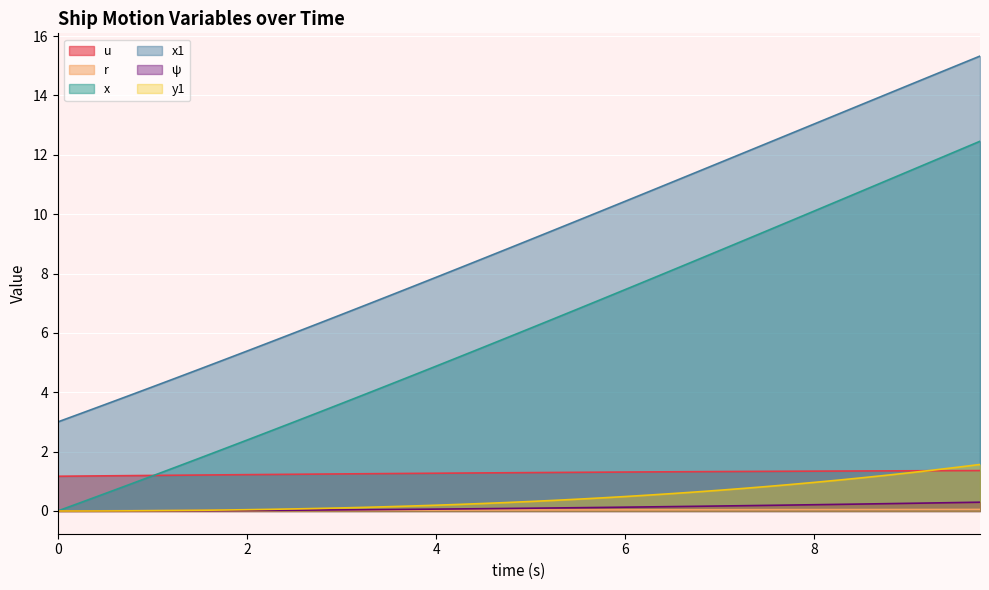

What value does the x series have at 2.5?

3.0